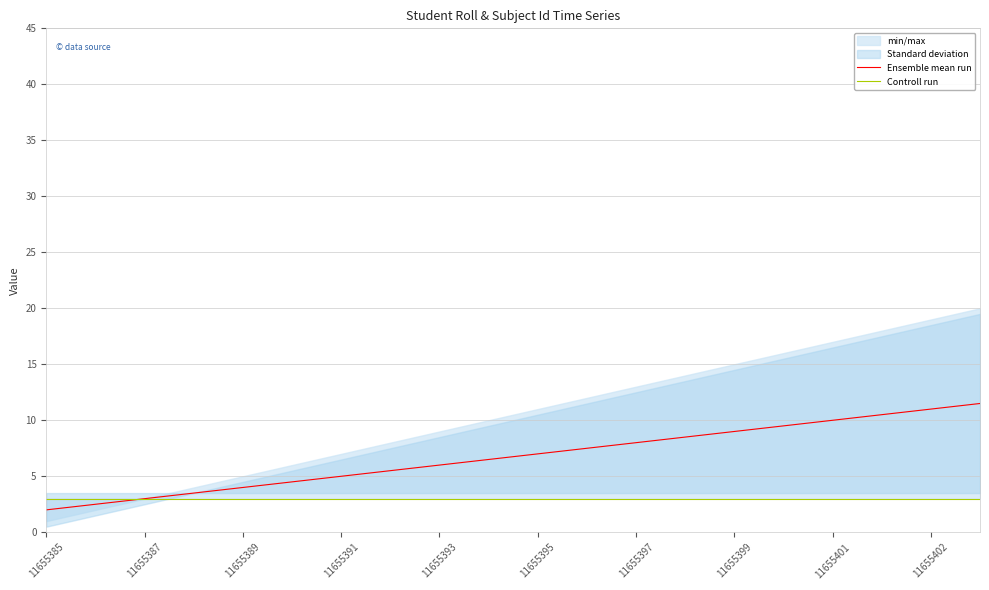

True or false: Controll run has more than 1 points higher than both neighbors.

False